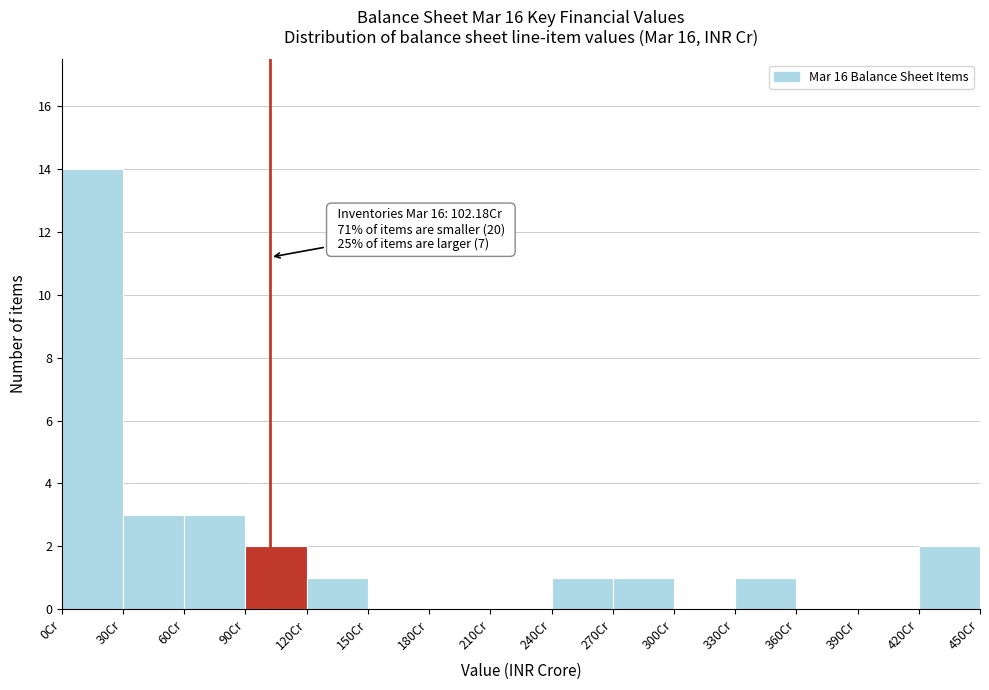

Which range on the x-axis has the tallest bar?

0 to 30